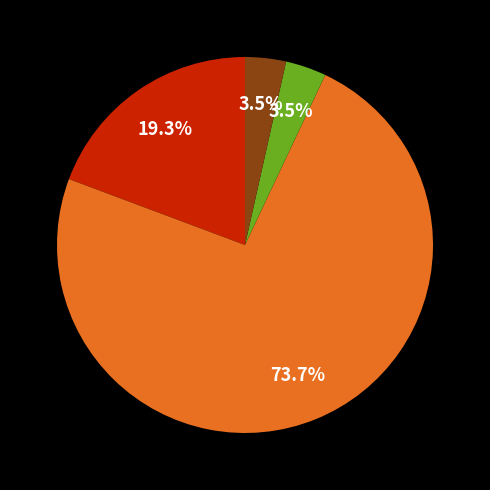

Does any single category account for the majority?

Yes